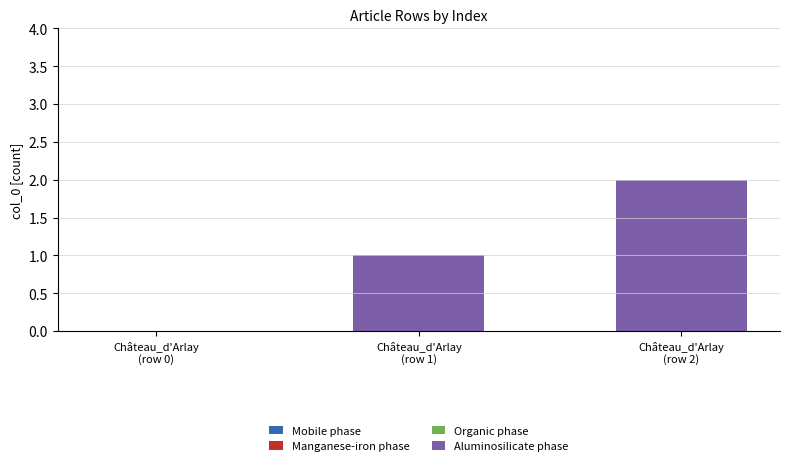

How many values are above zero?

2